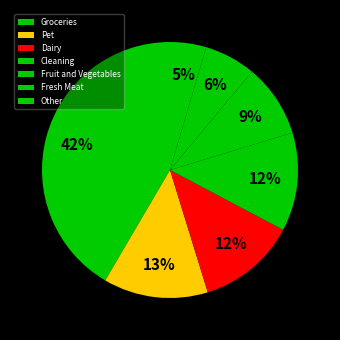

How many slices are in this pie chart?

7